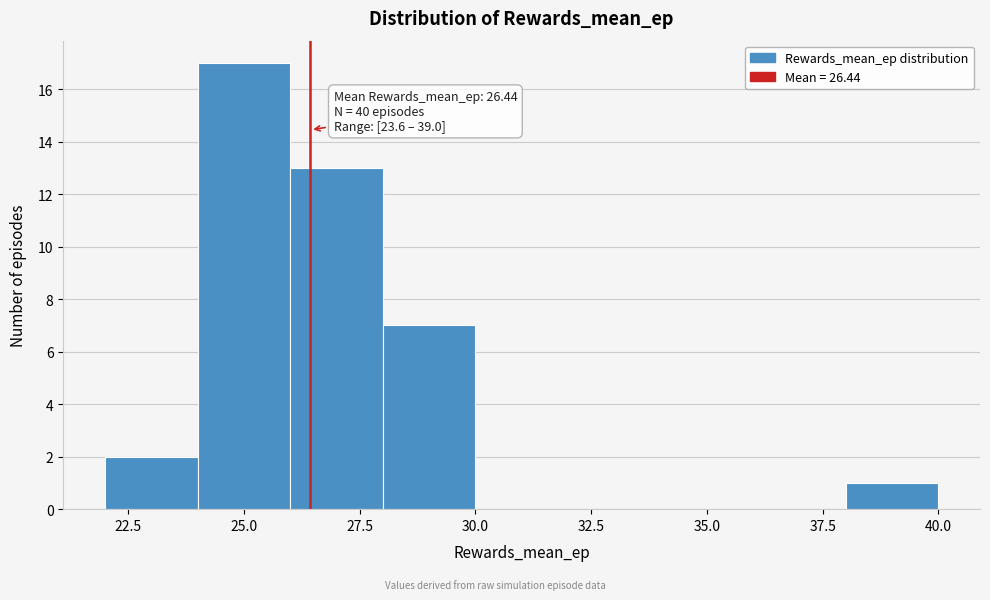

Which range on the x-axis has the tallest bar?

24 to 26